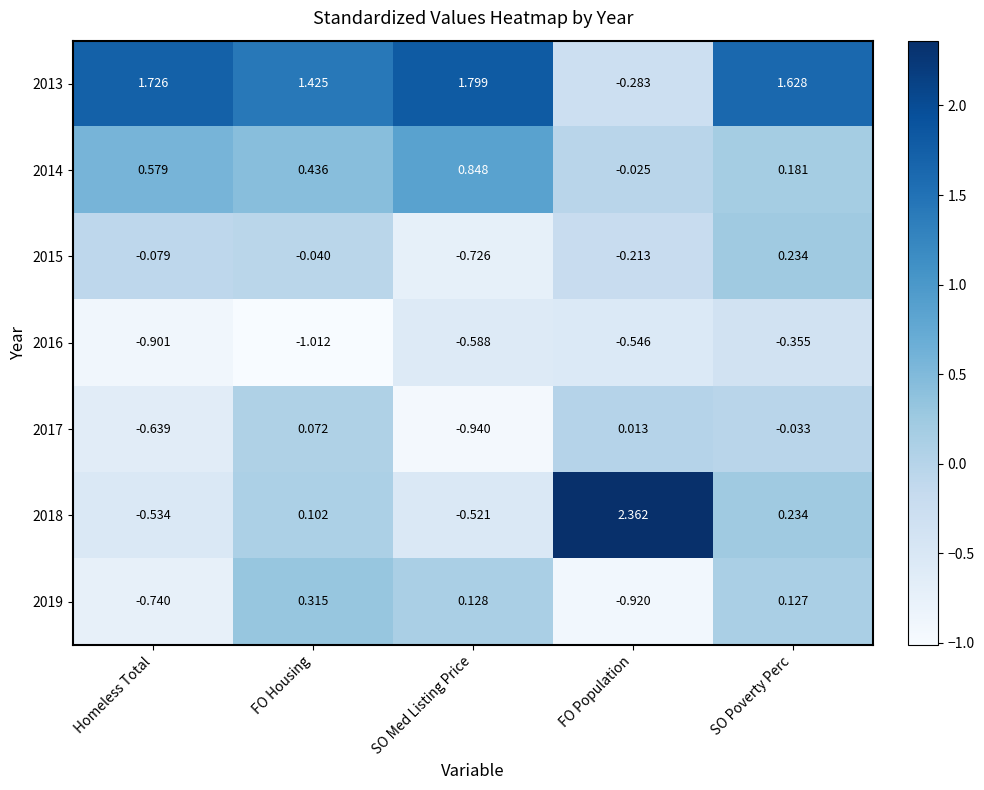

At which category is the sum across all series the highest?

SO Poverty Perc